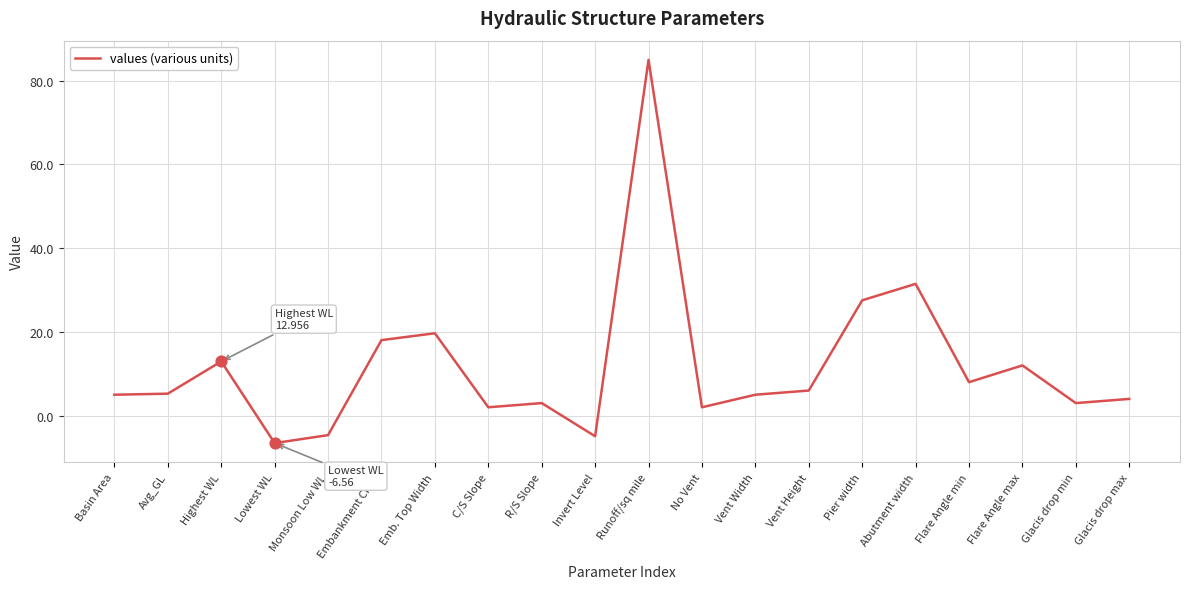

What is the ratio of the value at Emb. Top Width to the value at Abutment width?

0.6